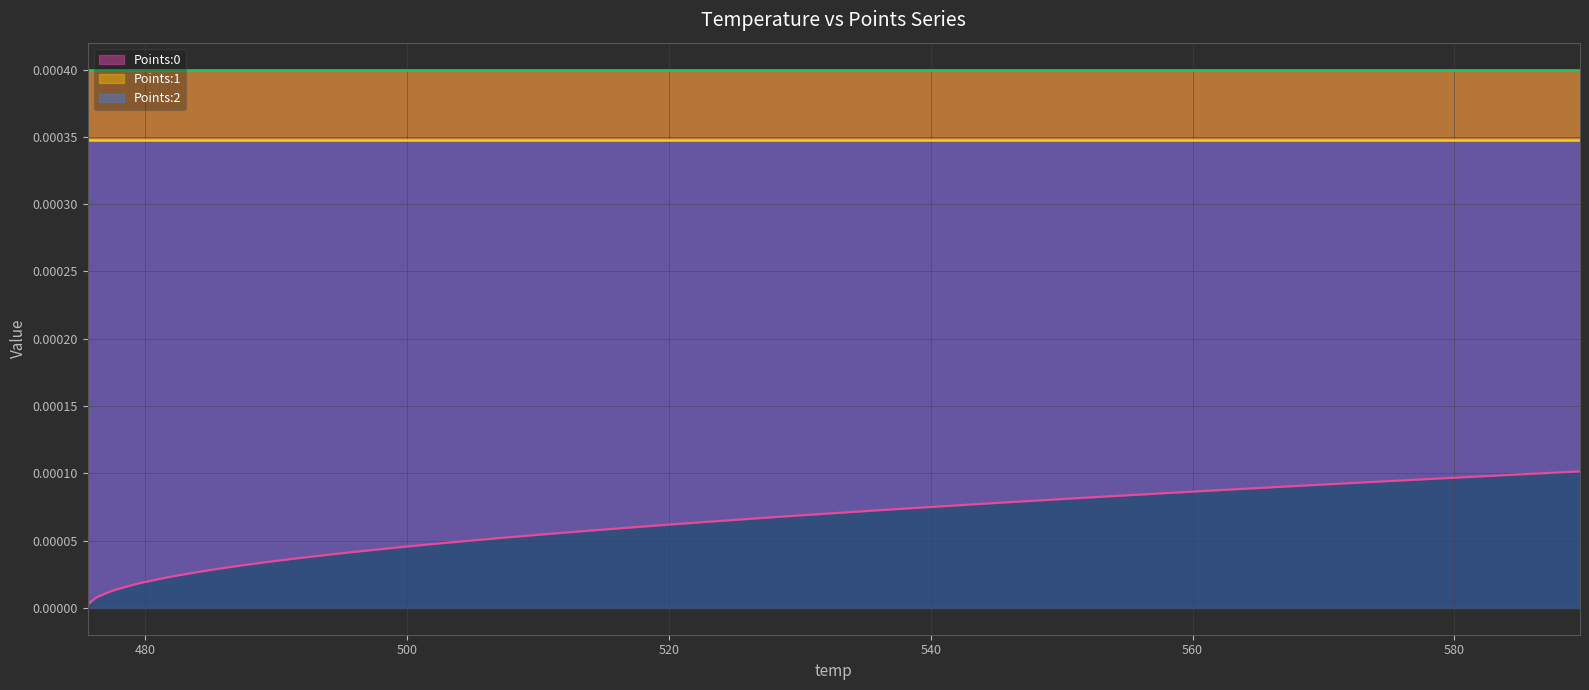

Rank the series at 39 from highest to lowest value.

Points:1, Points:2, Points:0